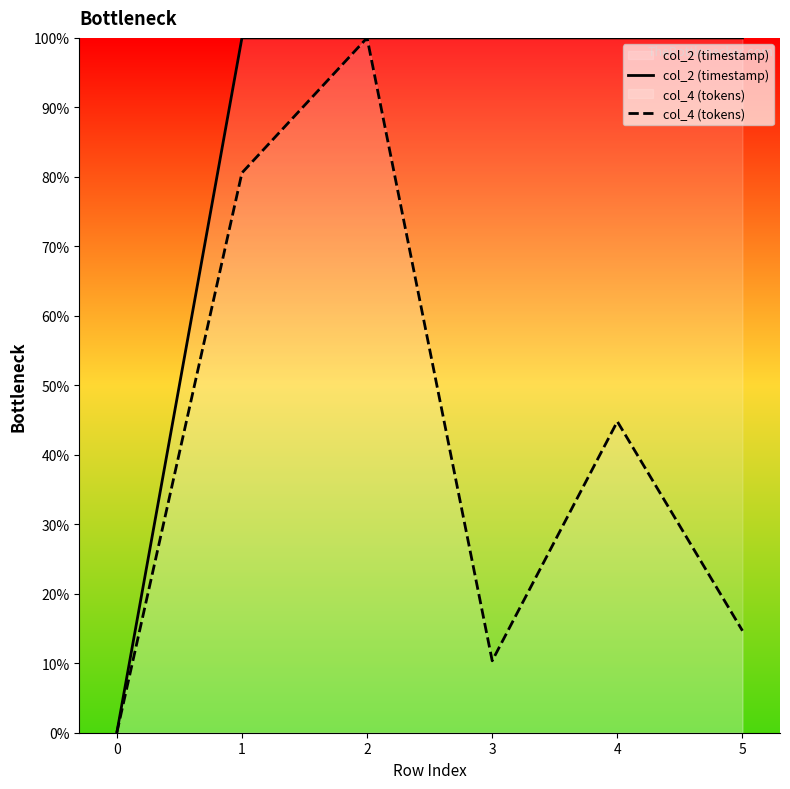

How many times do col_2 (timestamp) and col_4 (tokens) cross each other?

2